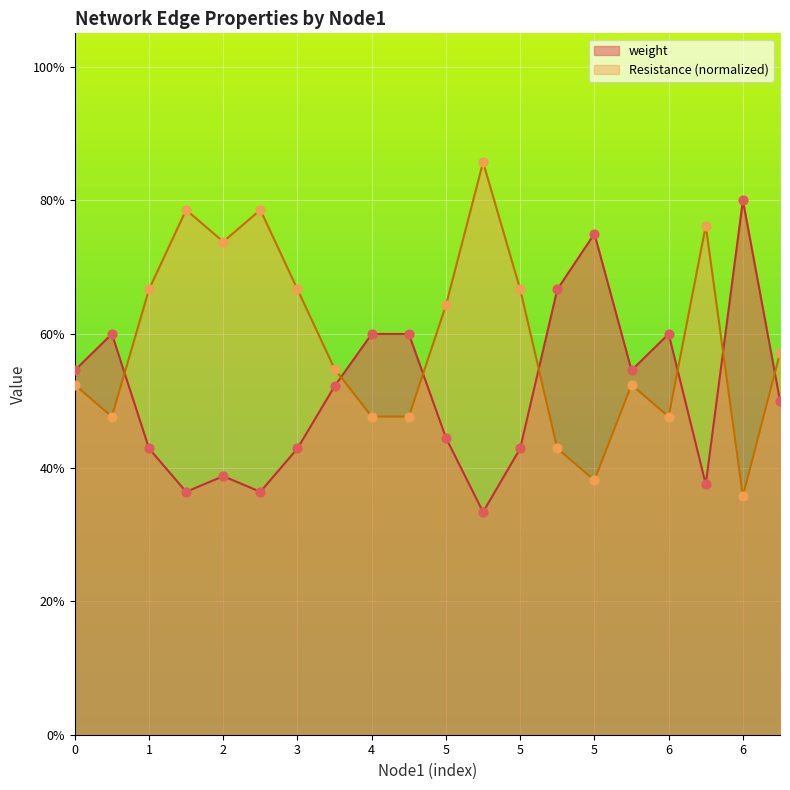

What is the total value across all series at 5?

1.1